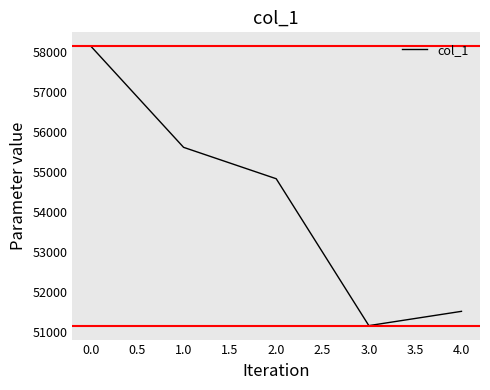

Does the chart have visible grid lines?

No